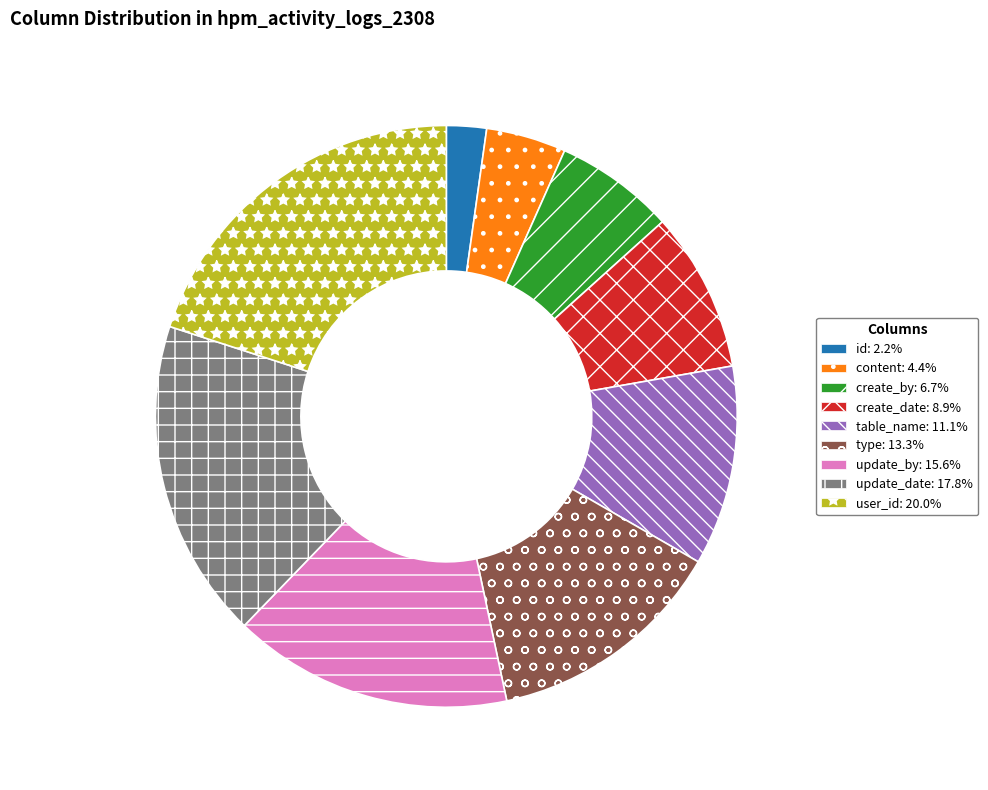

How many segments does this pie chart have?

9